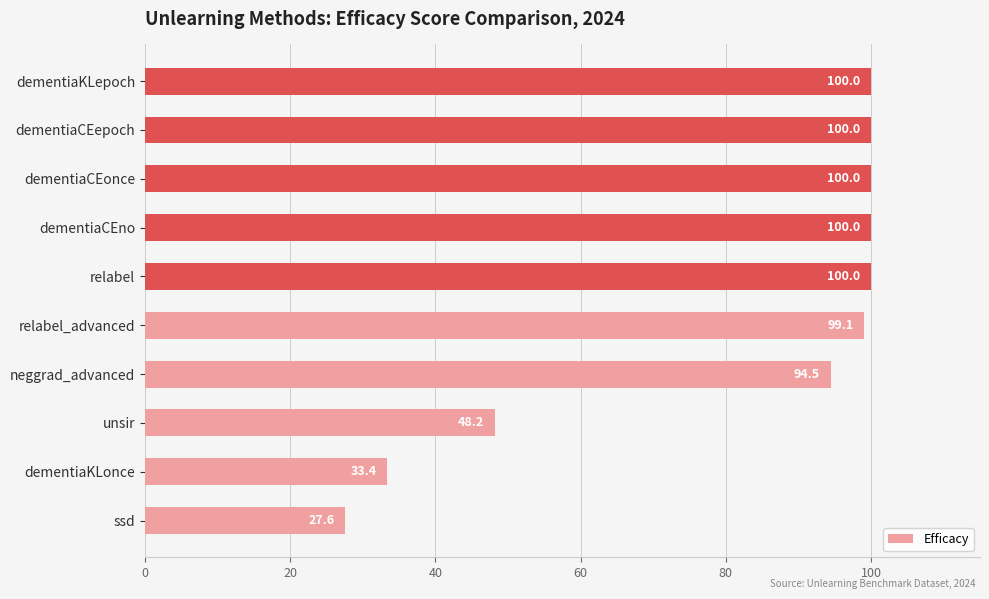

Reading bottom to top, transcribe all the data shown in this chart.

27.6	33.4	48.2	94.5	99.1	100.0	100.0	100.0	100.0	100.0